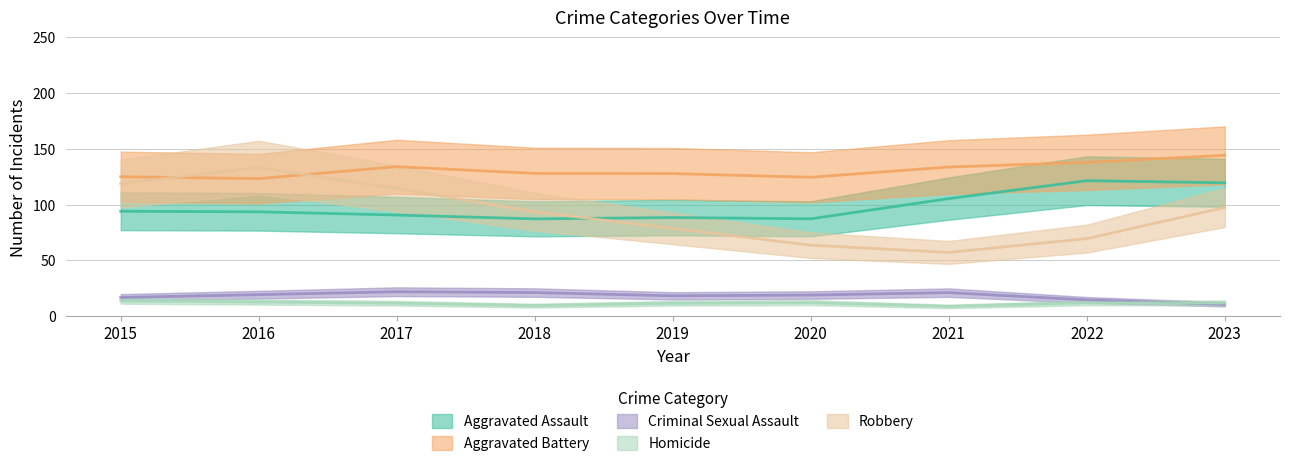

What is the value of the Homicide point at the 6th from the left?

15